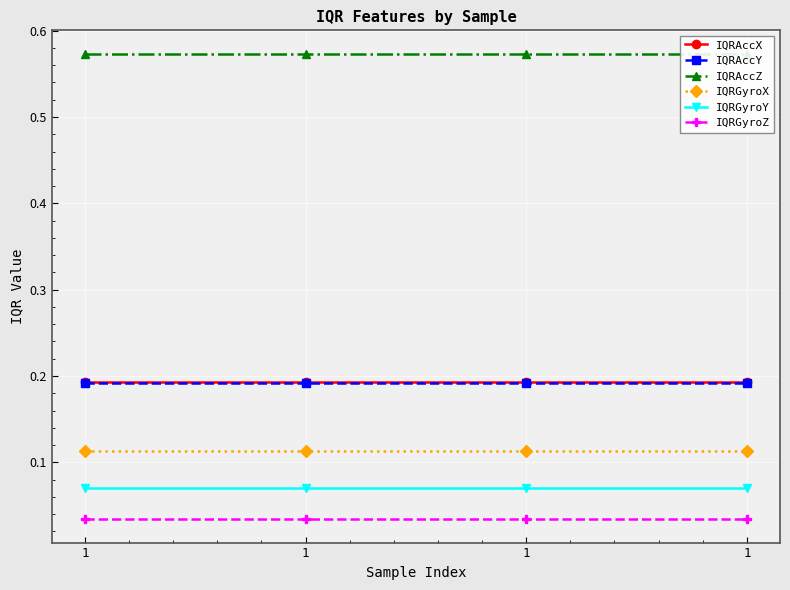

True or false: IQRAccZ has a value of 0.3 at 1.

False